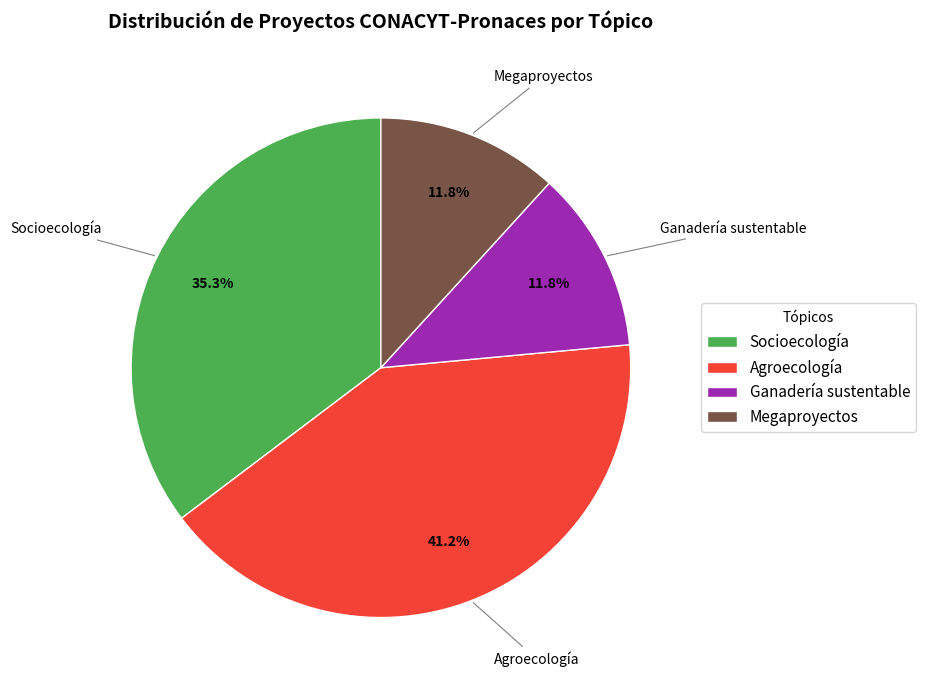

To the nearest percent, what percentage of the pie is Megaproyectos?

12%